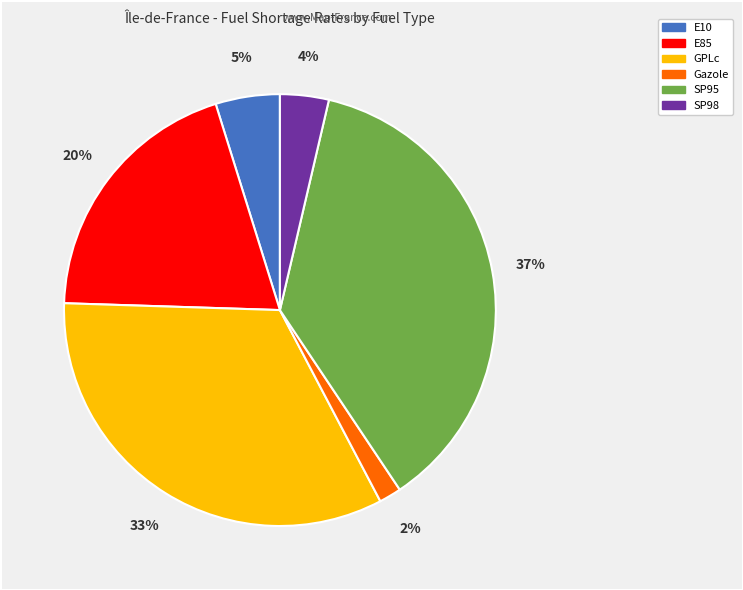

To the nearest percent, what is the average slice percentage?

17%